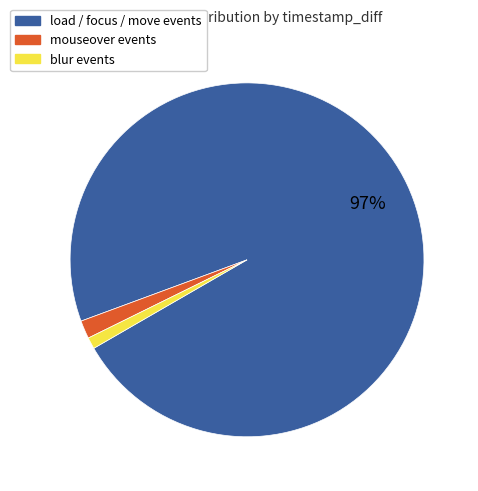

To the nearest percent, what is the difference between the largest and smallest slice percentages?

96%